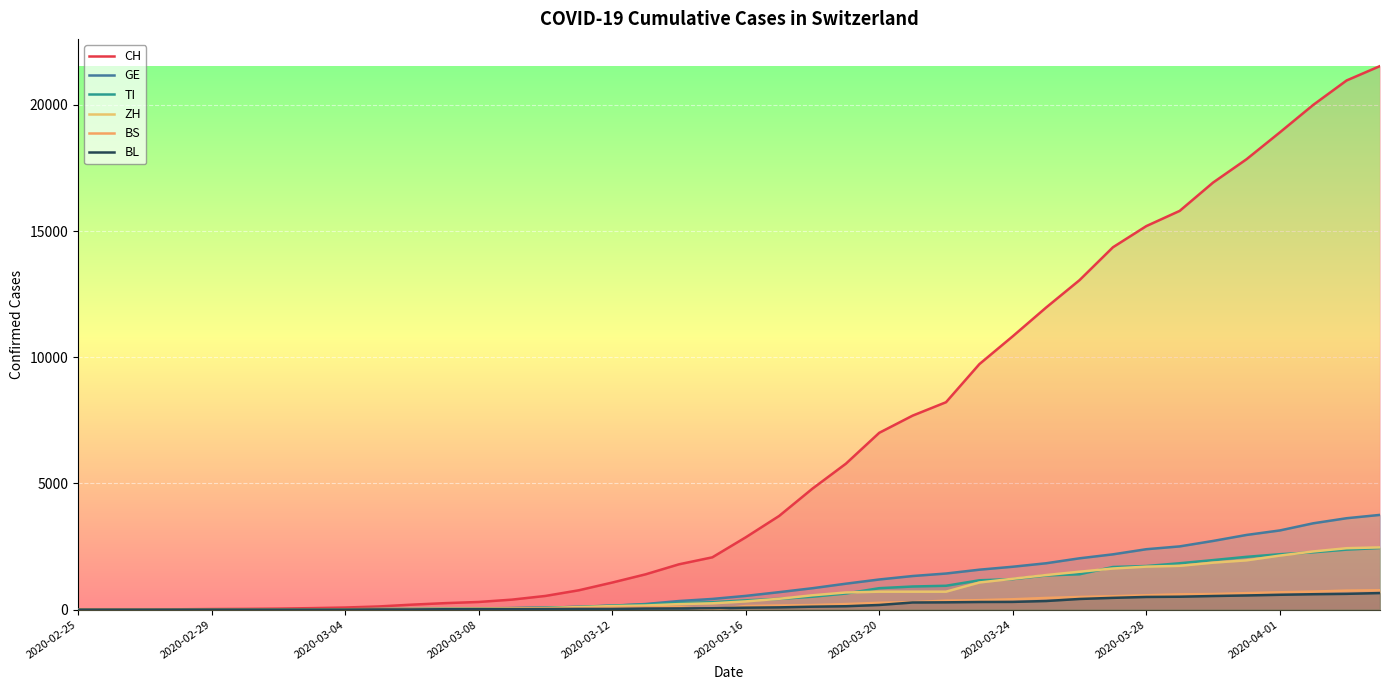

True or false: BS and ZH cross at least once.

False